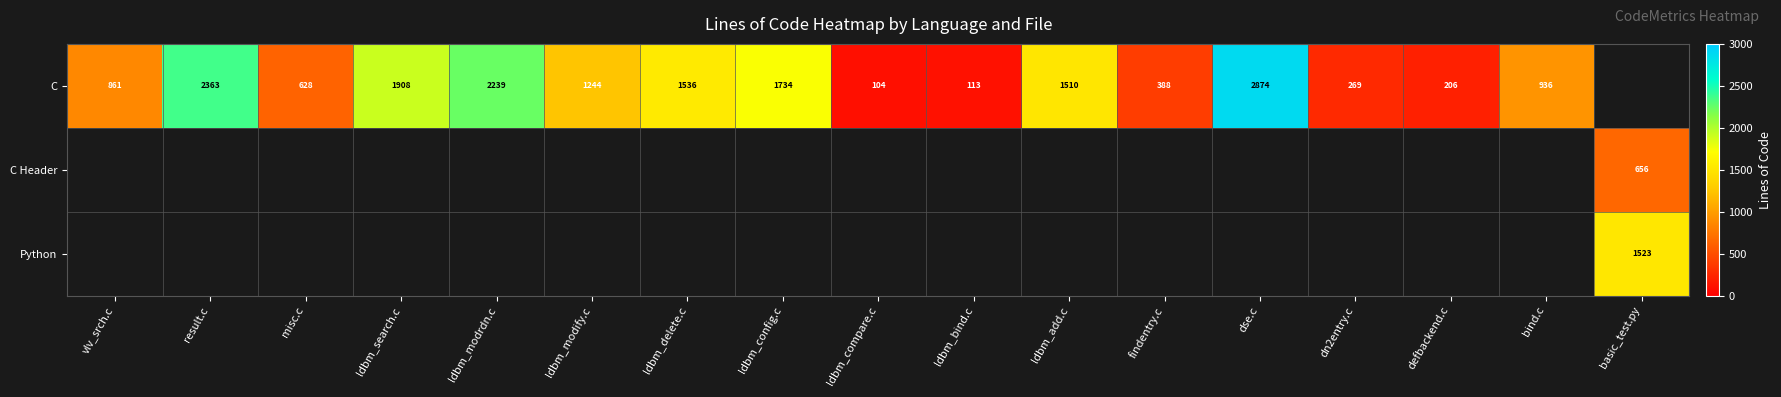

Which has a higher value, ldbm_modrdn.c or misc.c?

ldbm_modrdn.c